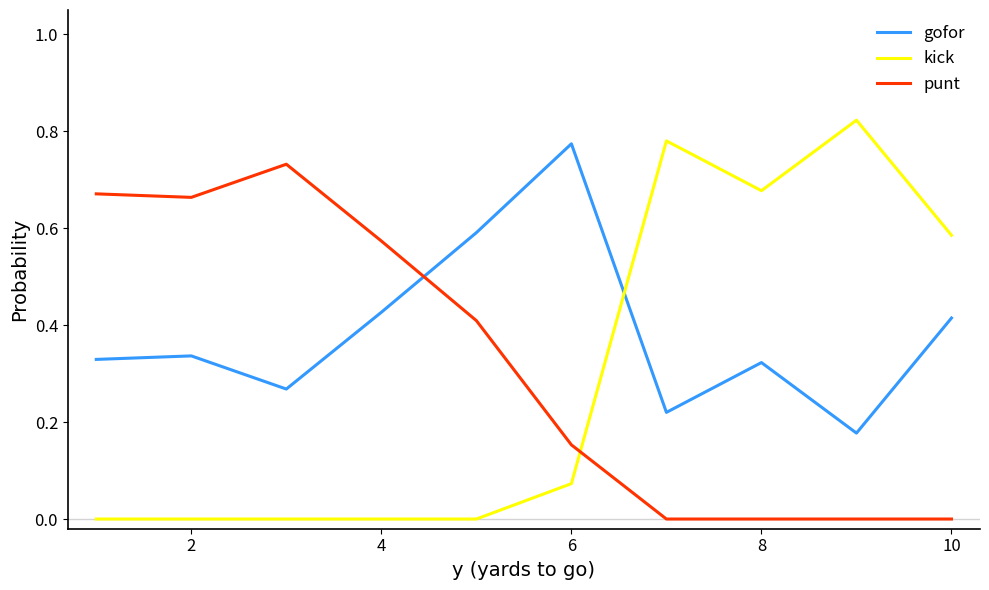

Does the chart have visible grid lines?

No